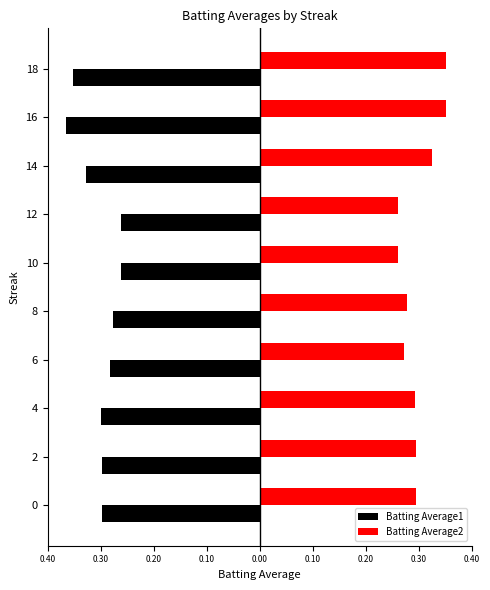

What is the average value of the Batting Average1 series?

-0.3